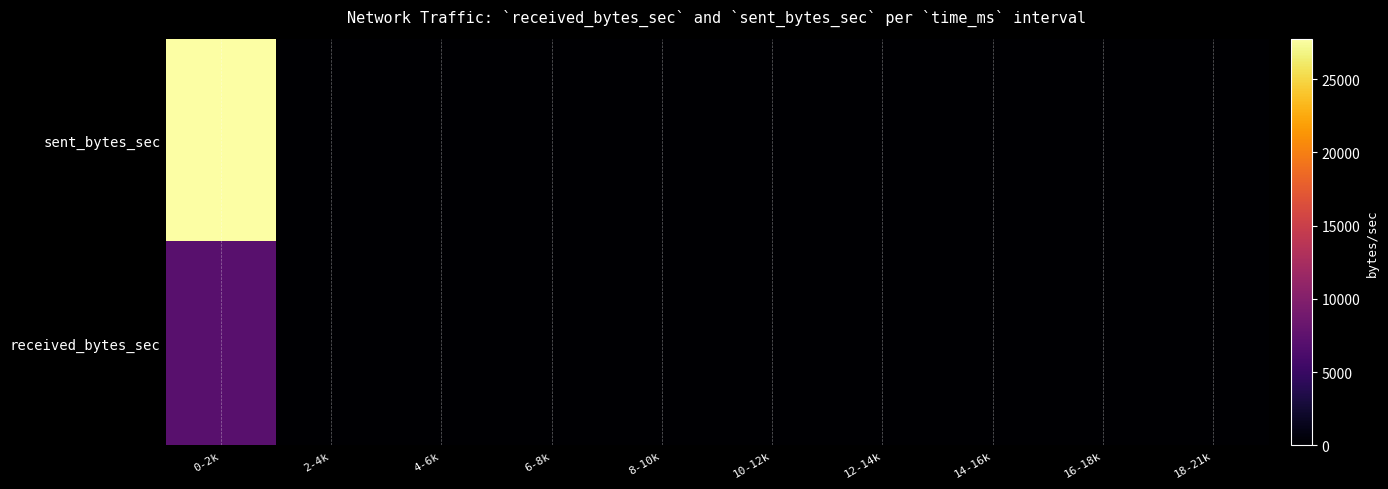

Which series has the largest range (max minus min)?

sent_bytes_sec